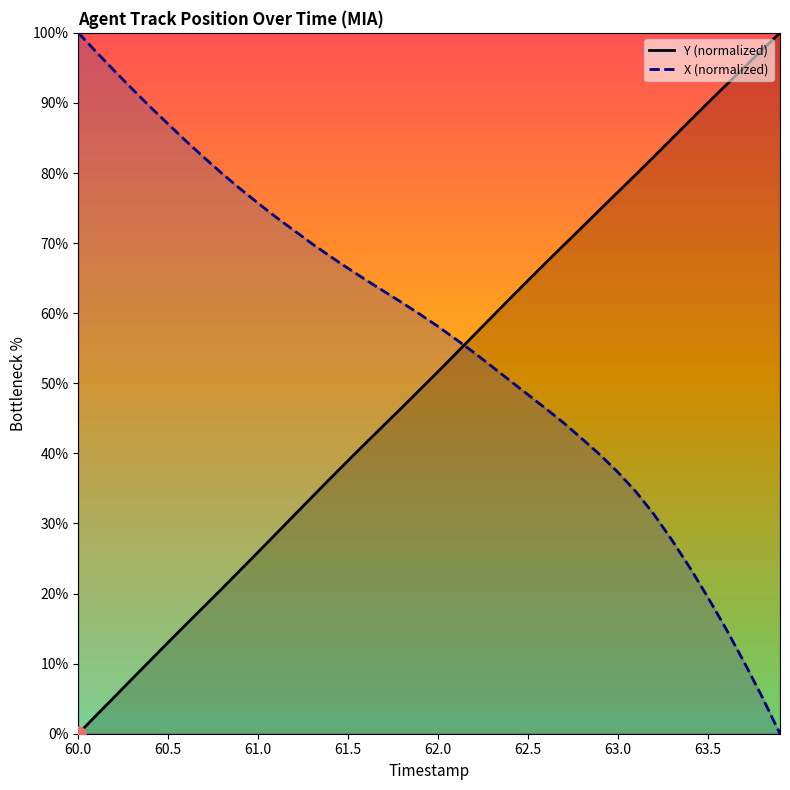

Which series has the largest Y range (max minus min)?

Y (normalized)